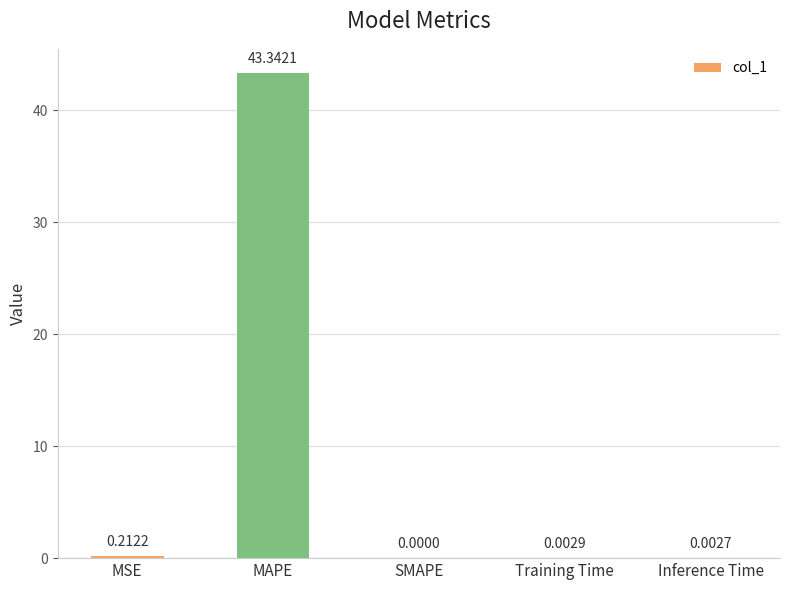

Where is the data nearest to the value 21?

MSE